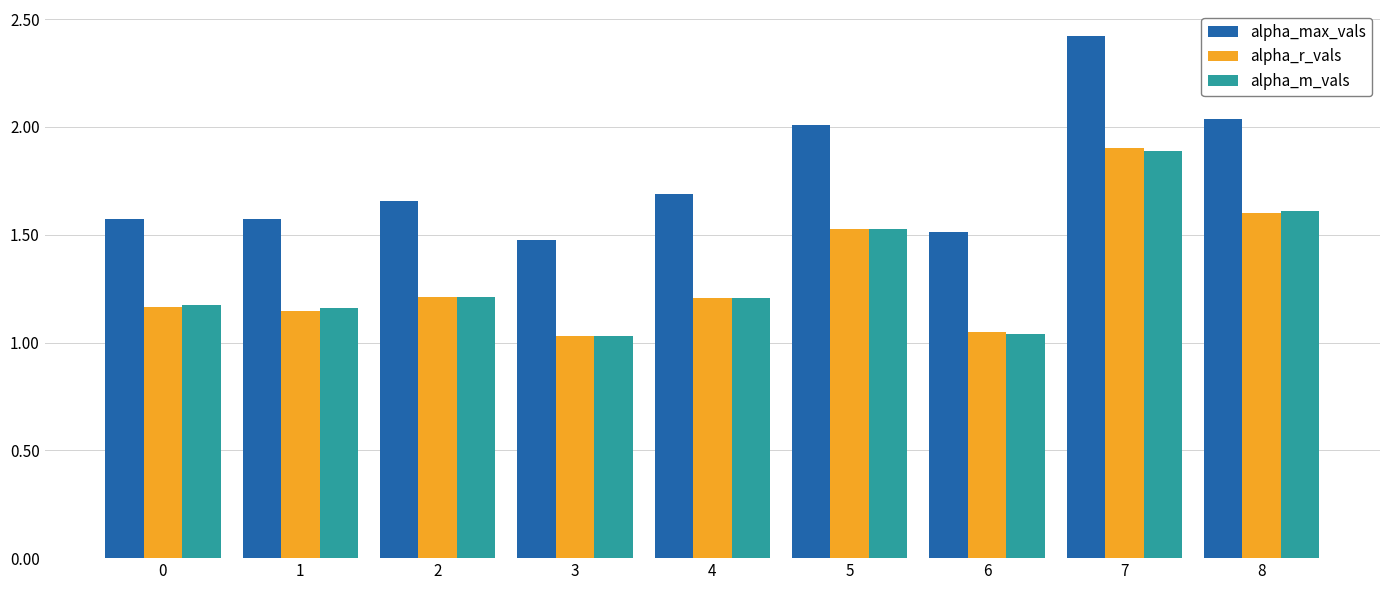

What is the sum of the alpha_r_vals values at 6 and 3?

2.1